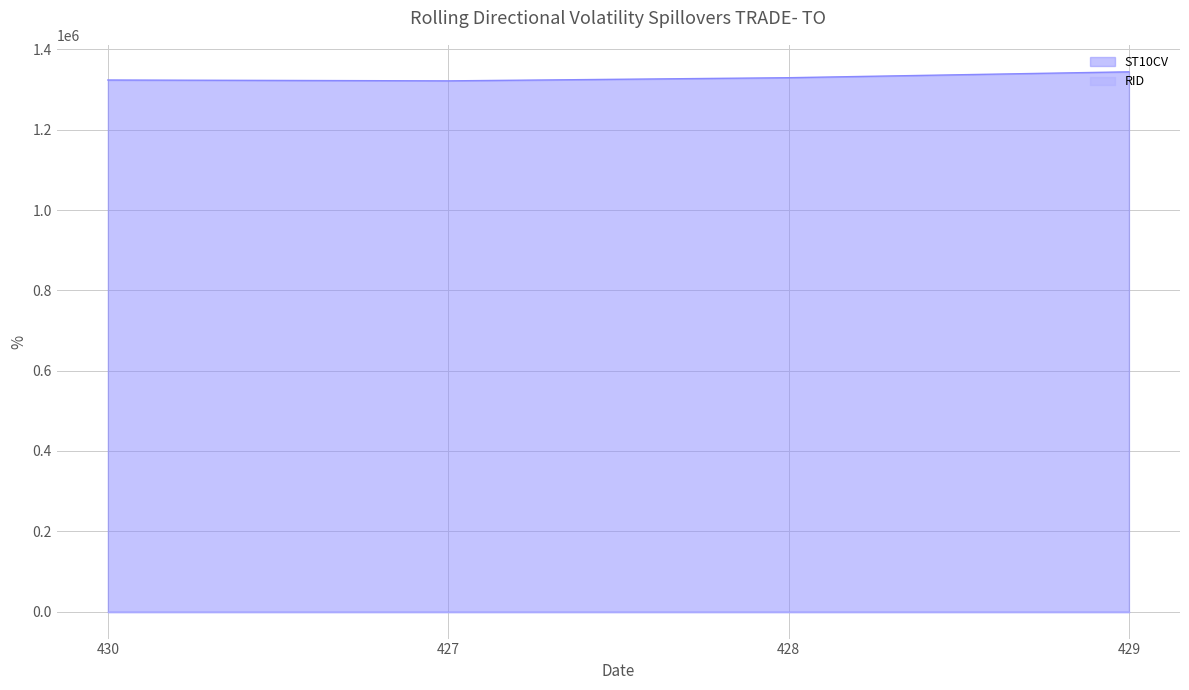

How many values exceed 1329530?

1